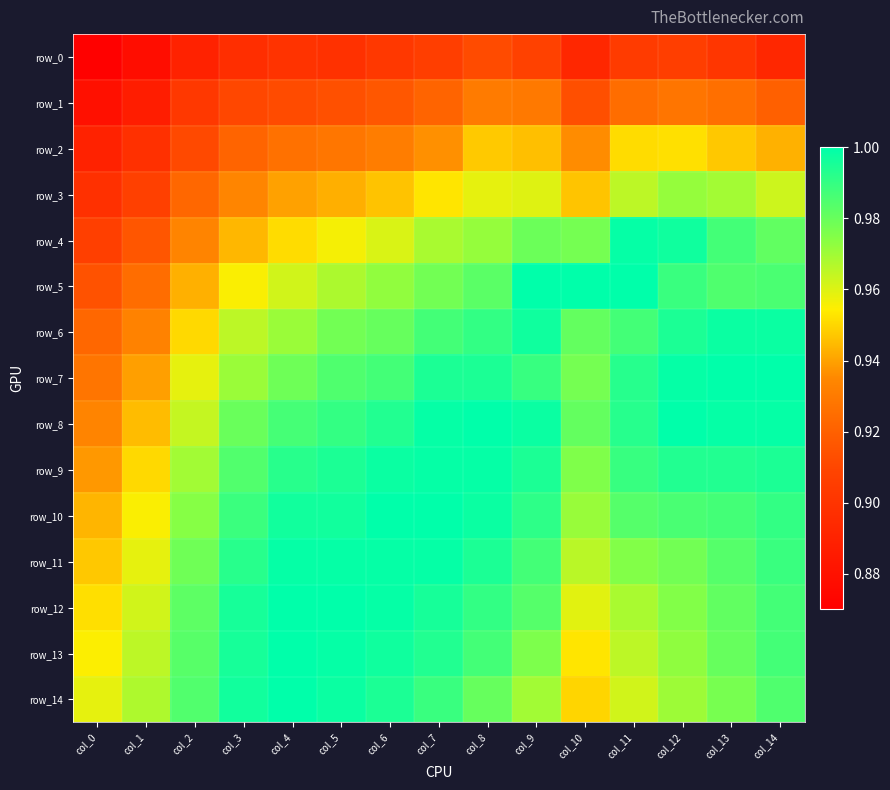

What is the greatest value displayed?

1.0